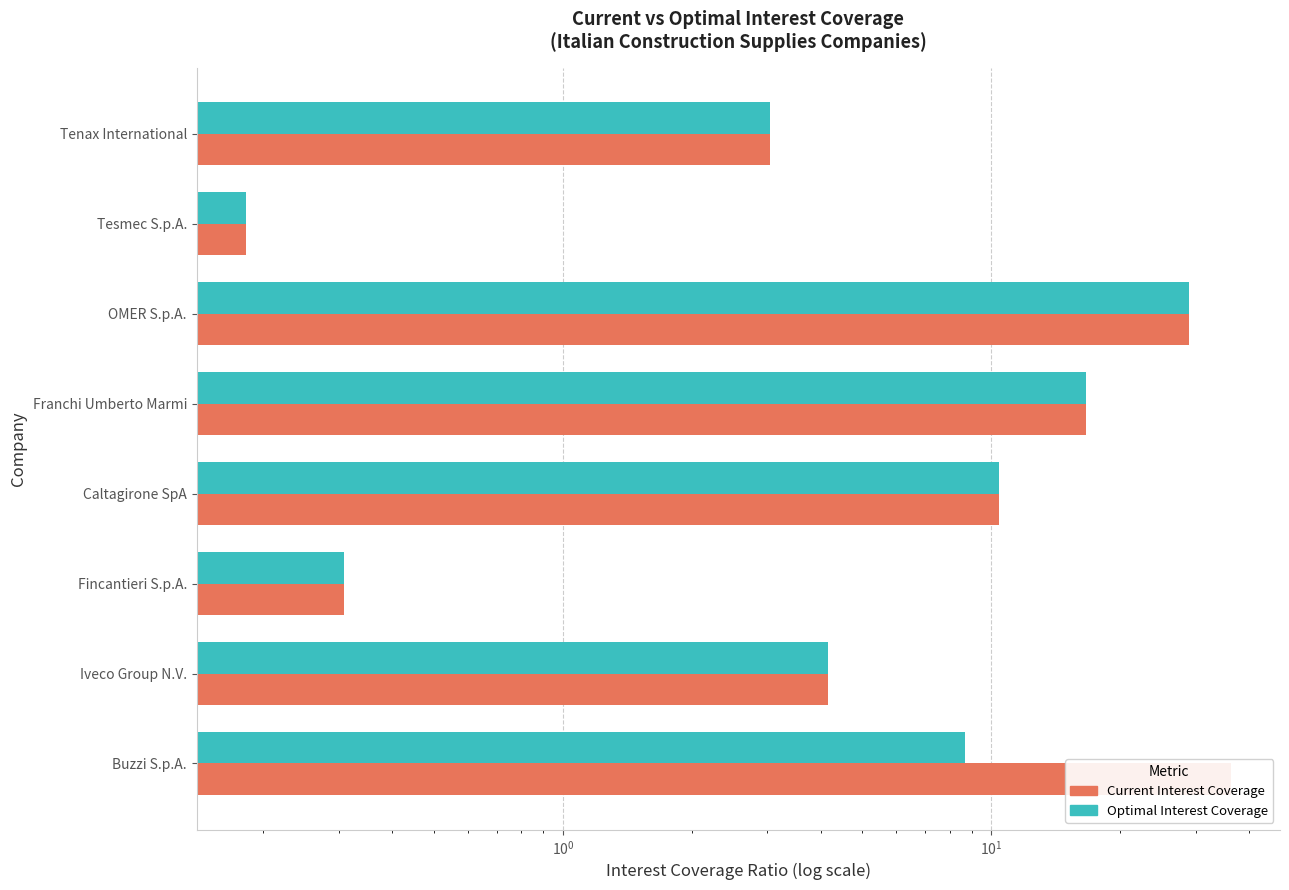

How many groups of bars are there?

8